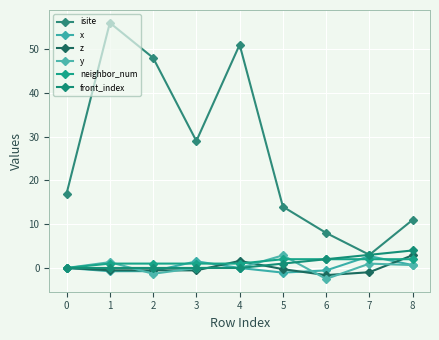

Which series has the widest spread of values?

isite